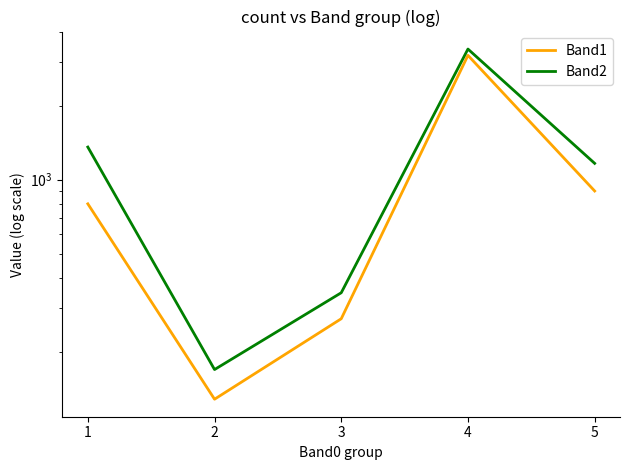

True or false: Band2 and Band1 cross at least once.

False